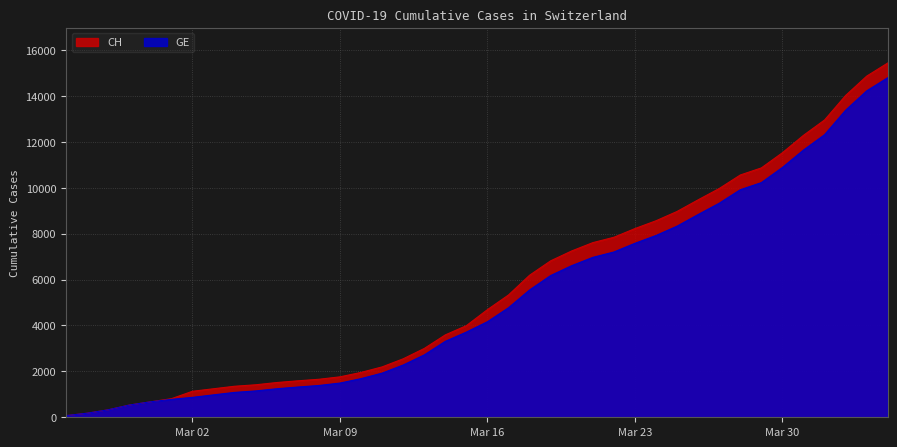

List the series in order of their overall mean, lowest first.

GE, CH